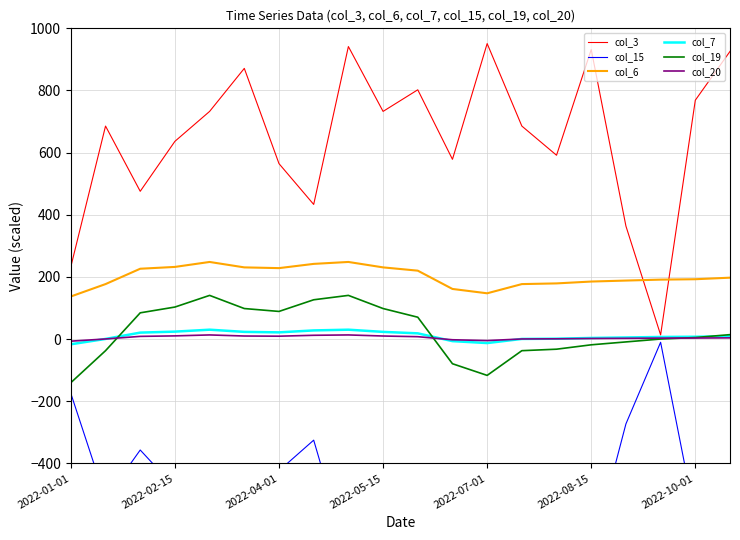

Read the col_6 value at 2022-04-01.

228.4